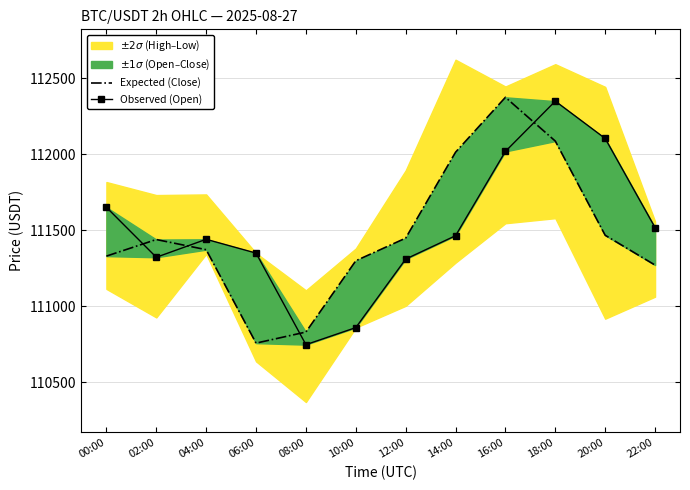

What is the sum of the Expected (Close) values at 08:00 and 16:00?

223203.3